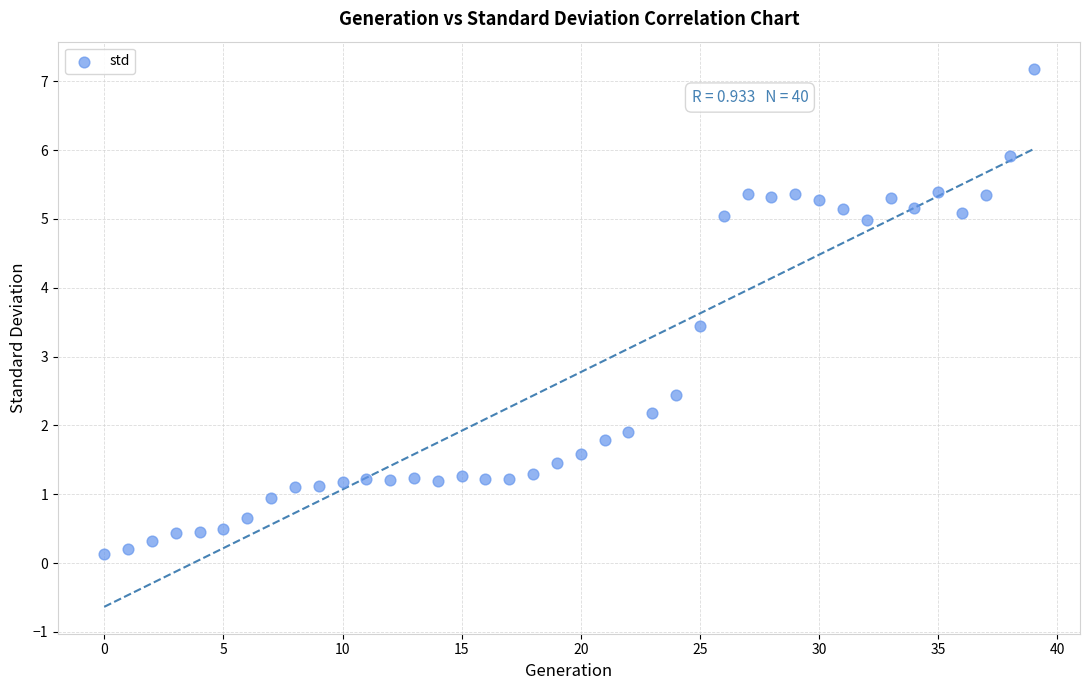

What Y value in the scatter plot is closest to 3?

3.4